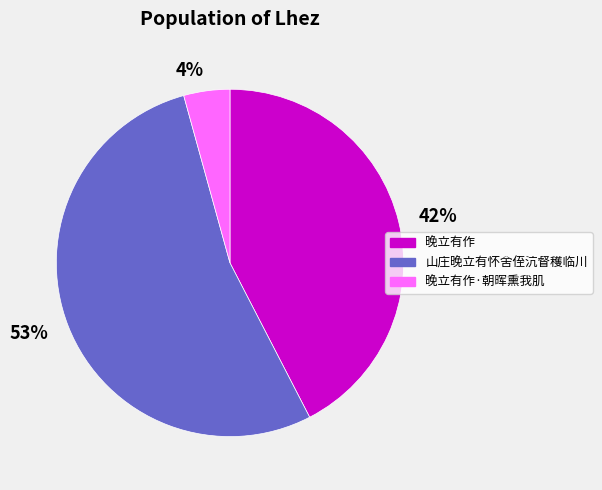

Approximately how many times larger is the value at 晚立有作·朝晖熏我肌 compared to 山庄晚立有怀舍侄沆督穫临川?

0.1